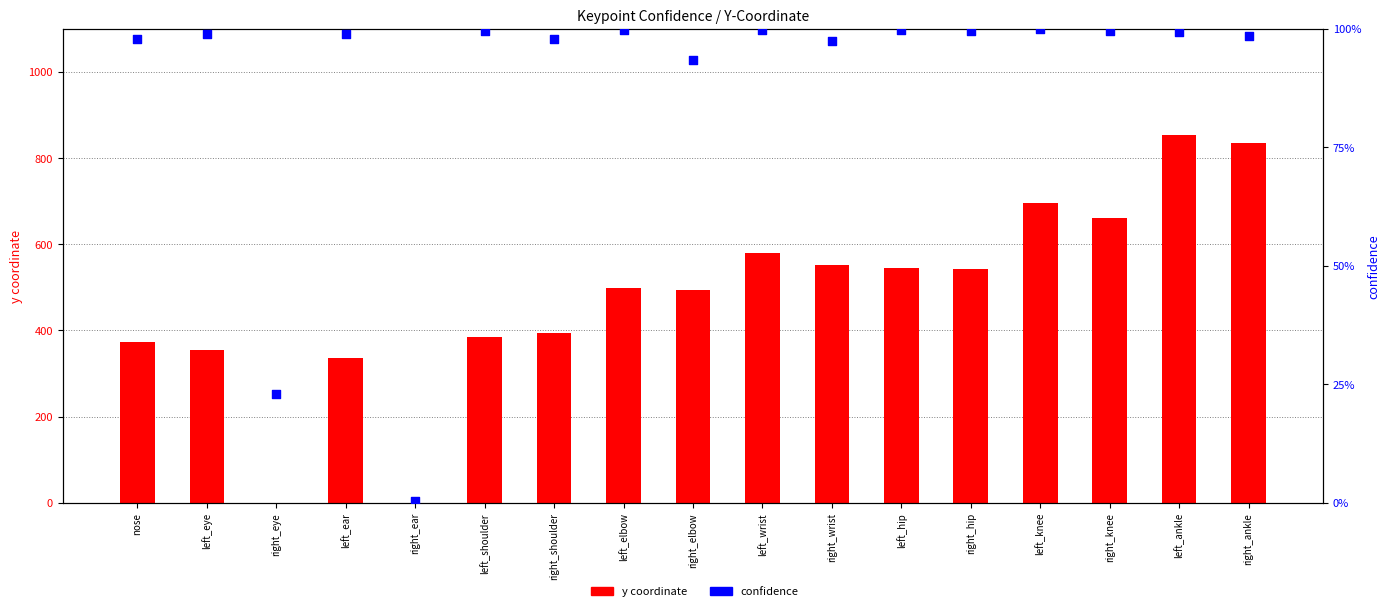

At which category is the sum across all series the highest?

left_ankle